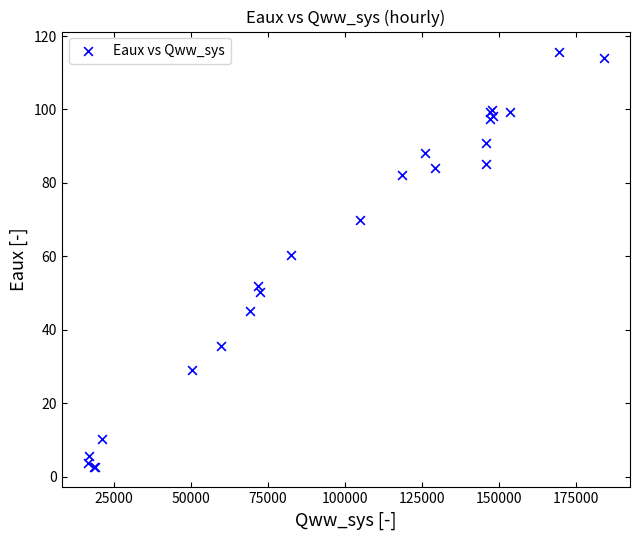

What Y value in the scatter plot is closest to 59?

60.4